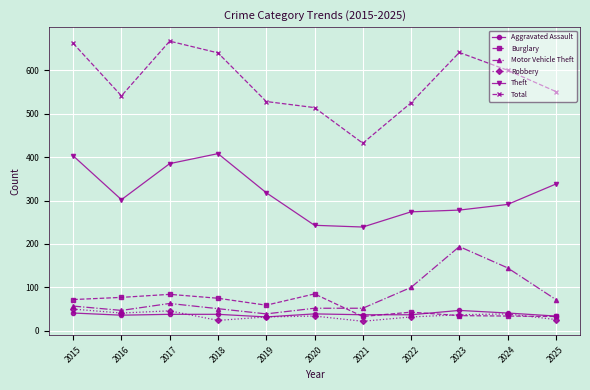

True or false: Burglary and Total cross at least once.

False